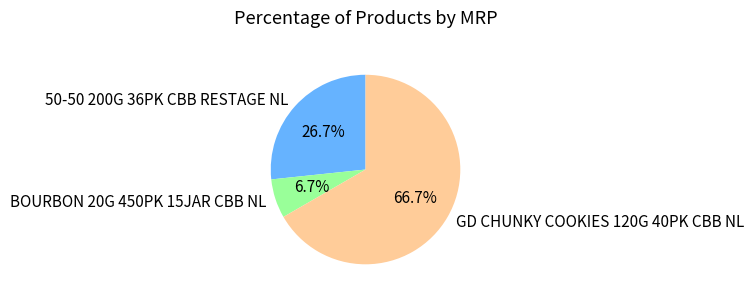

To the nearest percent, what is the average slice percentage?

33%